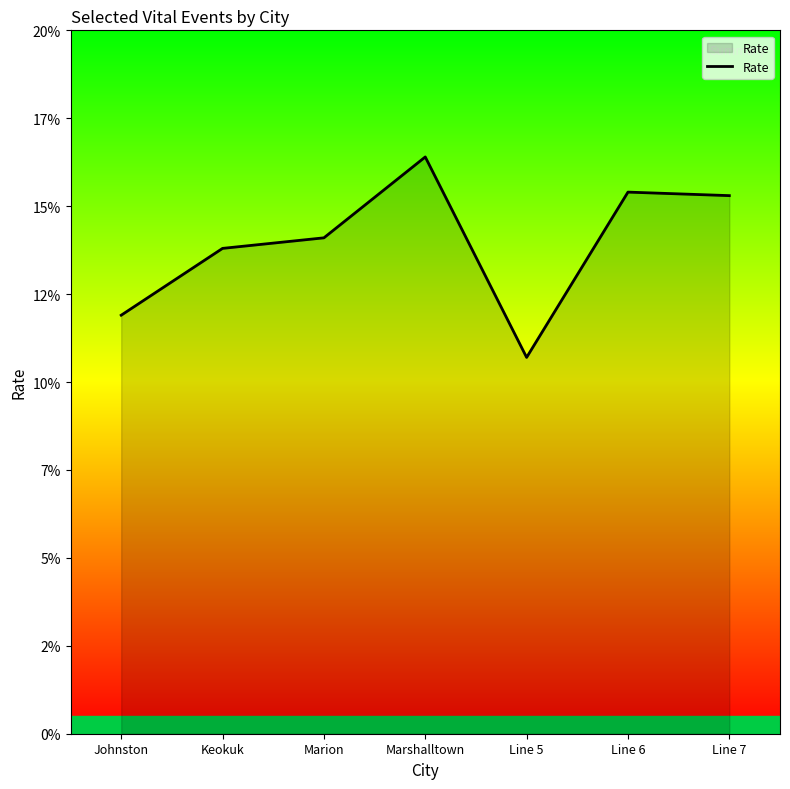

How many interior local peaks (higher than both neighbors) does the data have?

2